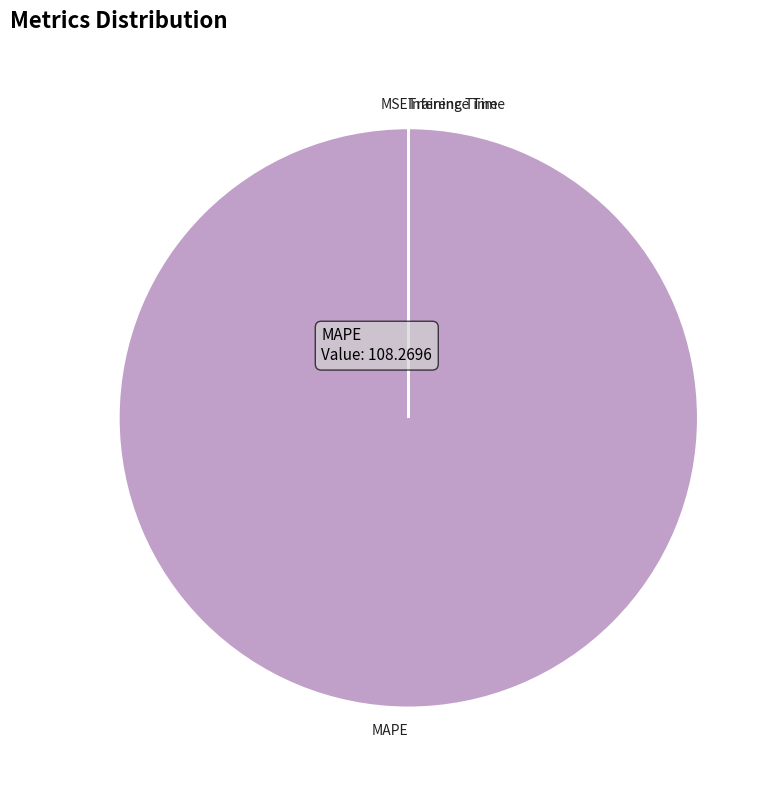

Which category accounts for the majority?

MAPE